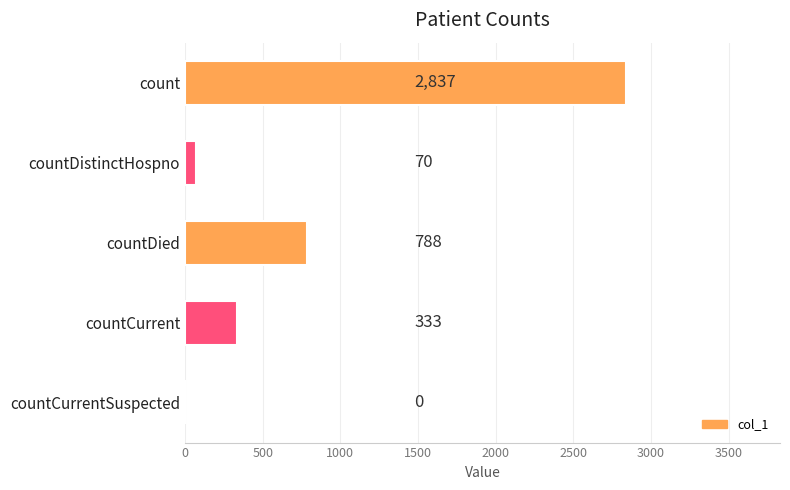

Which has a higher value, count or countDied?

count